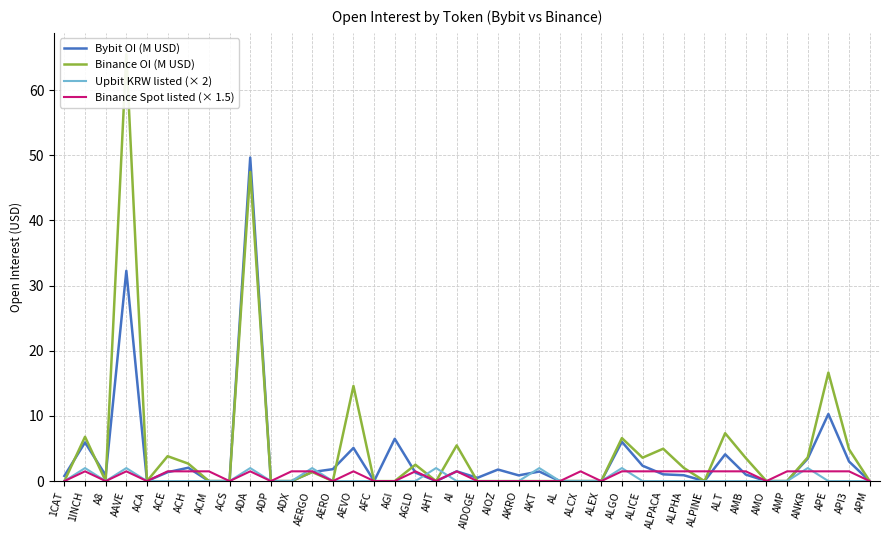

Between A8 and ACH, which series saw the biggest shift?

Binance OI (M USD)